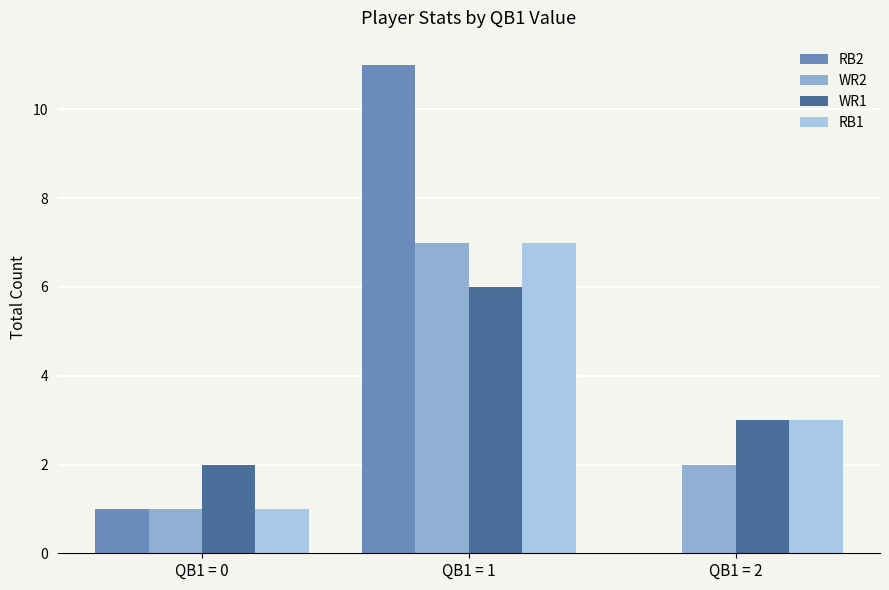

Which series has the largest range (max minus min)?

RB2